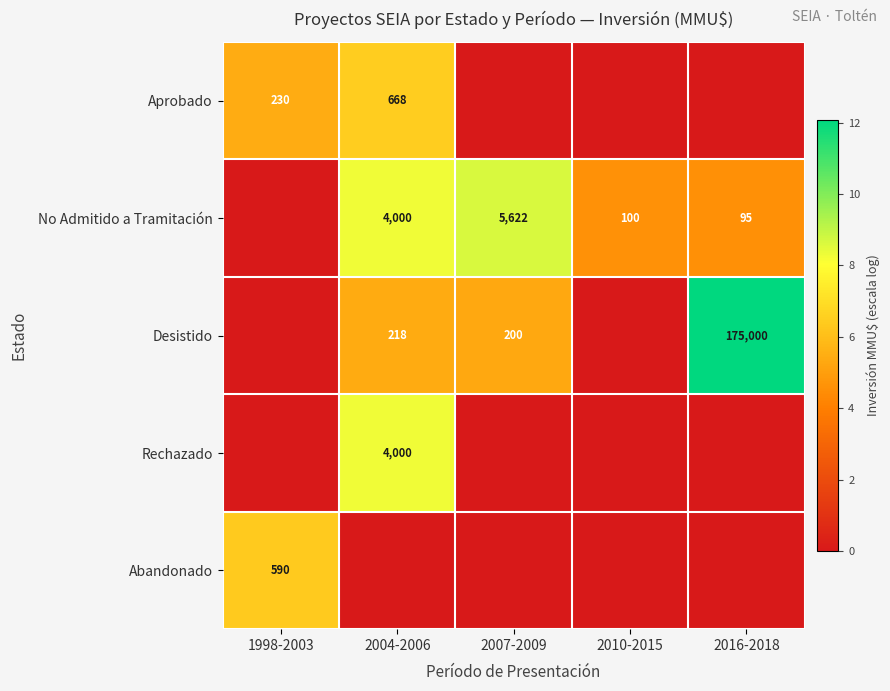

What is the sum of the Desistido values at 2007-2009 and 2004-2006?

418